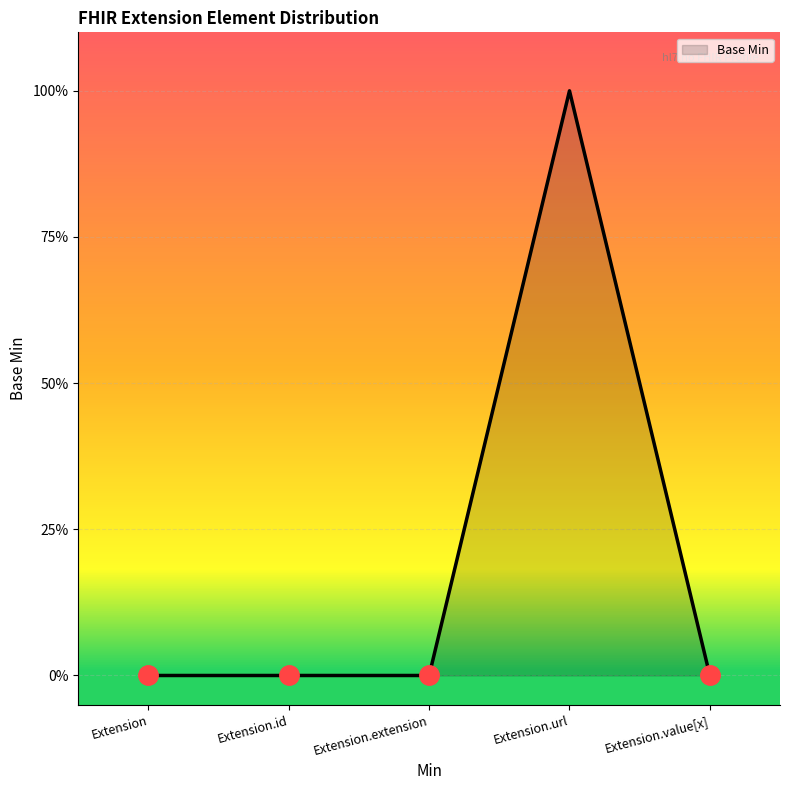

At which category does the chart reach its peak across all series?

Extension.url